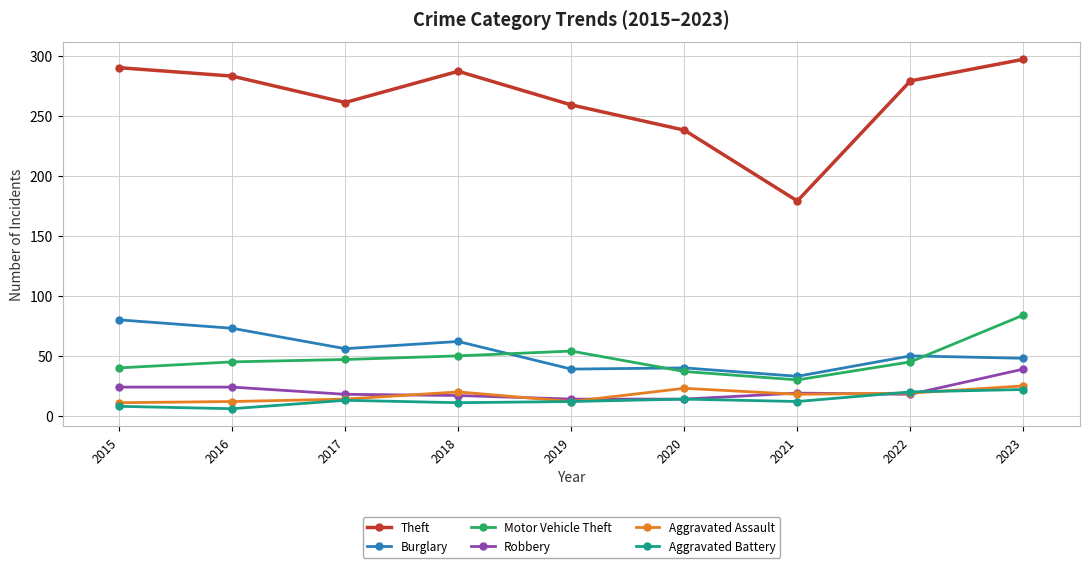

How many interior local peaks does the Theft series have?

1